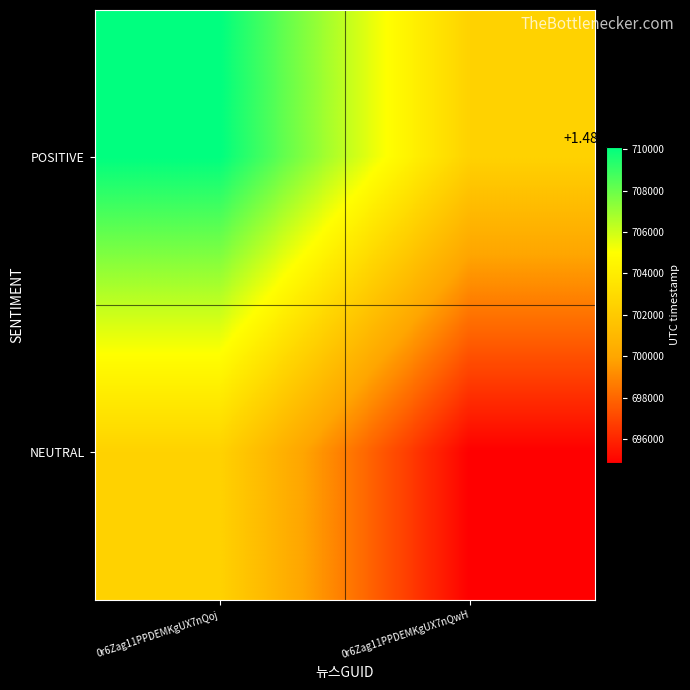

Reading left to right, extract all data points from this chart.

POSITIVE: 0r6Zag11PPDEMKgUX7nQoj=1485710112	0r6Zag11PPDEMKgUX7nQwH=1485702479
NEUTRAL: 0r6Zag11PPDEMKgUX7nQoj=1485702479	0r6Zag11PPDEMKgUX7nQwH=1485694846